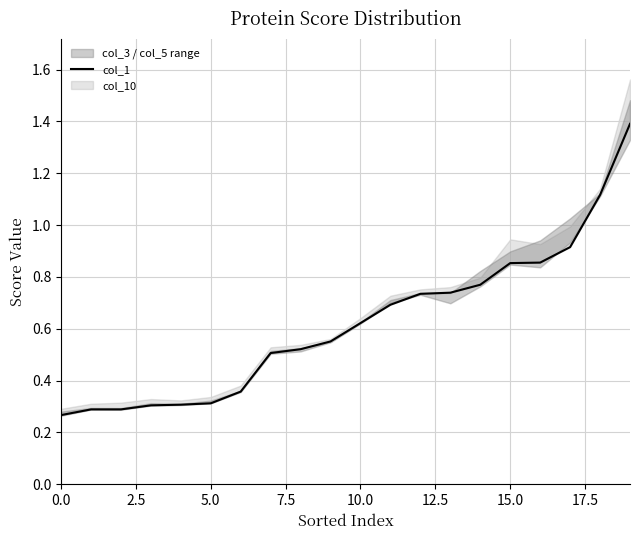

How many data points does each series have?

20